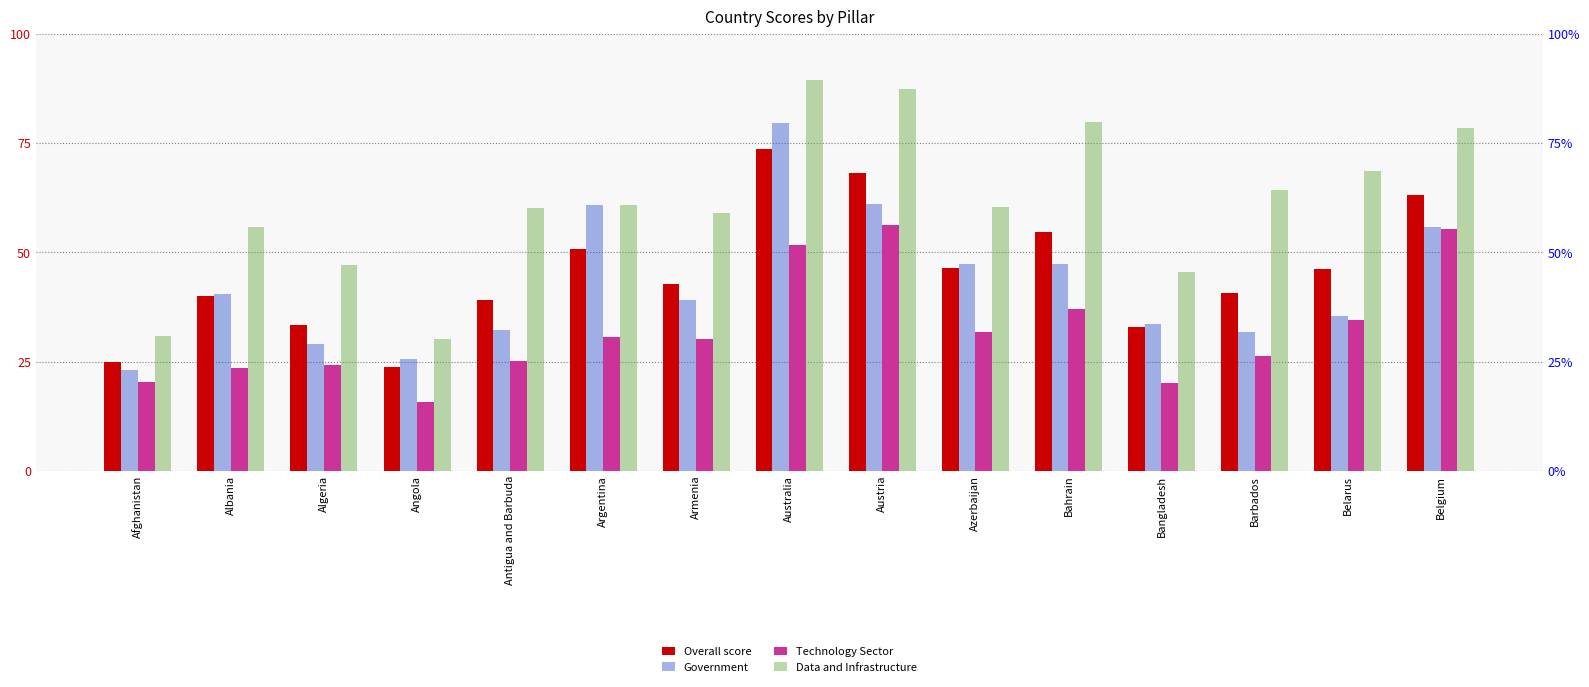

Reading left to right, list all the values displayed in this chart.

Overall score: Afghanistan=24.8	Albania=40.0	Algeria=33.5	Angola=23.8	Antigua and Barbuda=39.1	Argentina=50.8	Armenia=42.7	Australia=73.6	Austria=68.2	Azerbaijan=46.4	Bahrain=54.8	Bangladesh=33.0	Barbados=40.8	Belarus=46.1	Belgium=63.1
Government: Afghanistan=23.1	Albania=40.5	Algeria=29.0	Angola=25.6	Antigua and Barbuda=32.1	Argentina=60.9	Armenia=39.1	Australia=79.6	Austria=61.0	Azerbaijan=47.2	Bahrain=47.4	Bangladesh=33.6	Barbados=31.8	Belarus=35.3	Belgium=55.8
Technology Sector: Afghanistan=20.4	Albania=23.6	Algeria=24.2	Angola=15.7	Antigua and Barbuda=25.1	Argentina=30.6	Armenia=30.2	Australia=51.8	Austria=56.2	Azerbaijan=31.7	Bahrain=37.1	Bangladesh=20.0	Barbados=26.4	Belarus=34.4	Belgium=55.2
Data and Infrastructure: Afghanistan=30.8	Albania=55.9	Algeria=47.2	Angola=30.1	Antigua and Barbuda=60.2	Argentina=60.8	Armenia=58.9	Australia=89.3	Austria=87.5	Azerbaijan=60.4	Bahrain=79.7	Bangladesh=45.5	Barbados=64.2	Belarus=68.5	Belgium=78.4